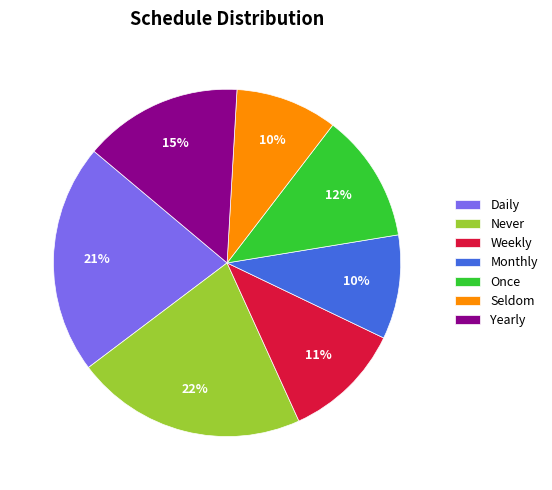

To the nearest percent, what is the combined percentage of Yearly and Weekly?

26%